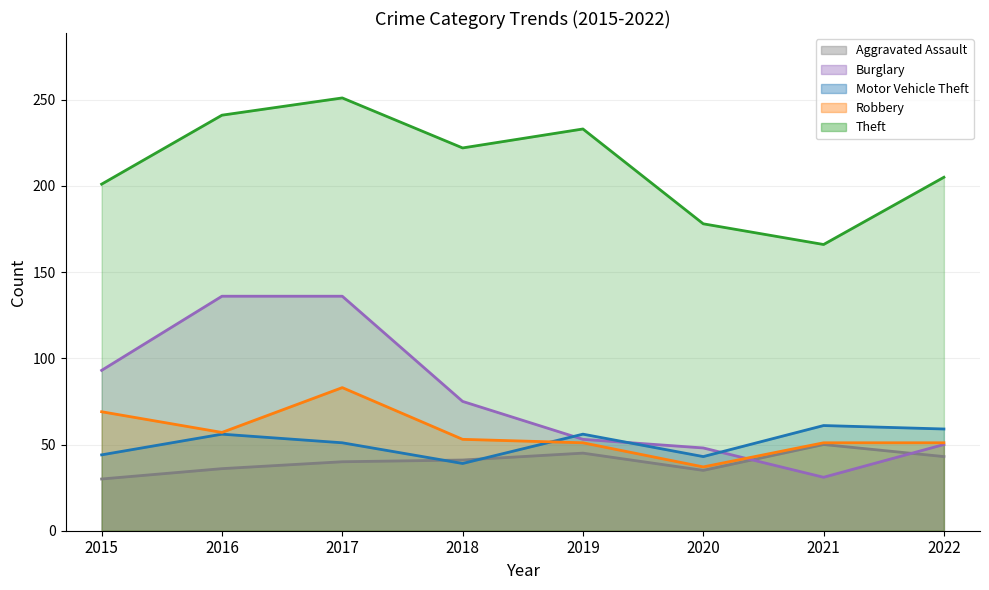

What is the maximum value for Robbery?

83